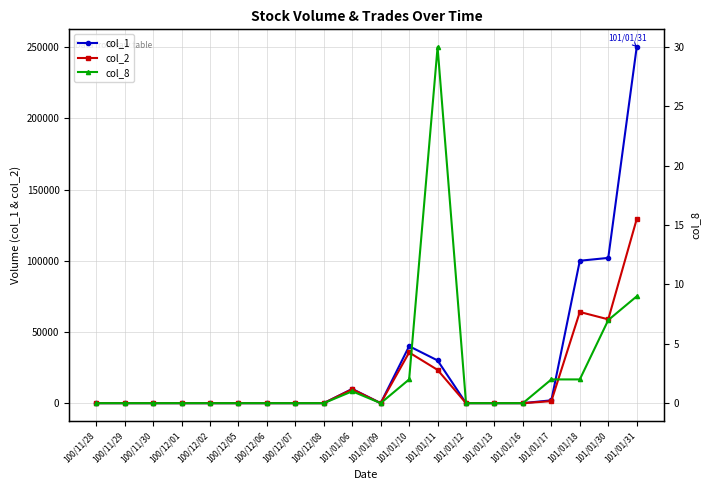

True or false: col_8 and col_1 intersect in this chart.

False